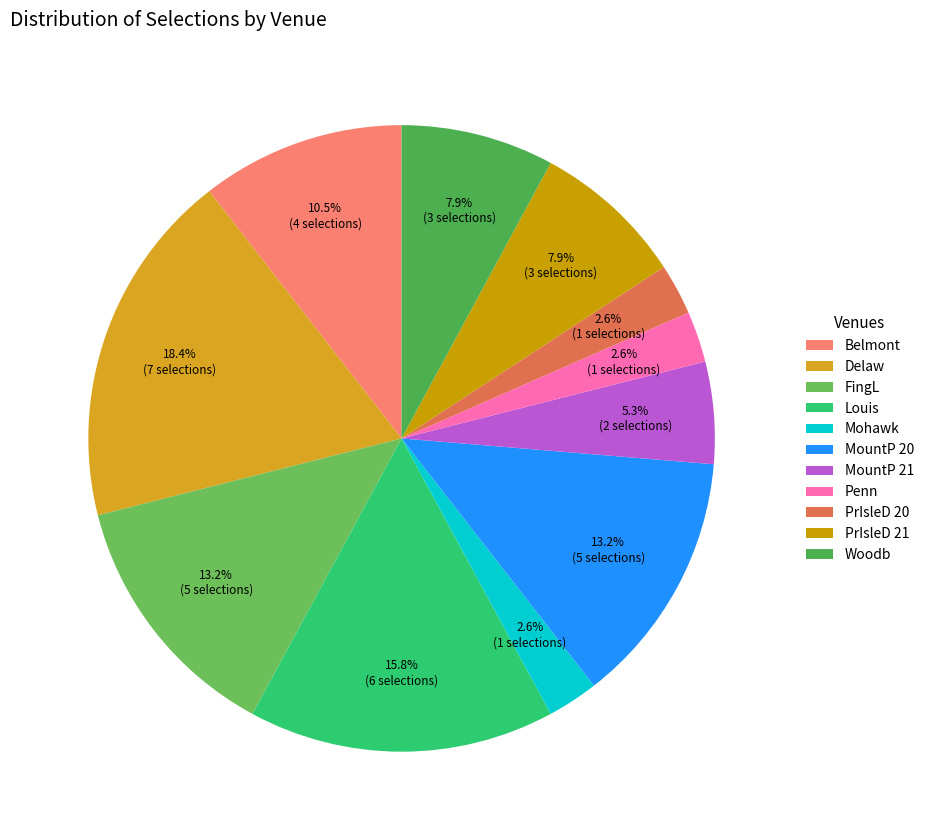

How many slices are in this pie chart?

11